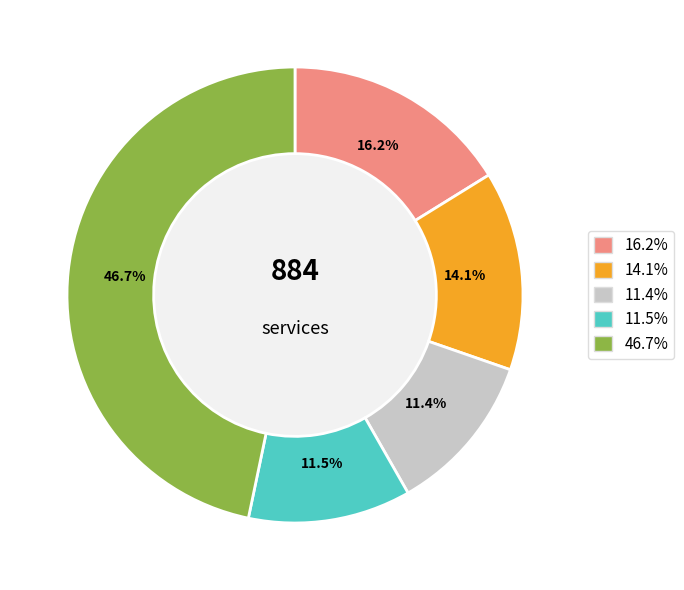

Is there any slice that represents more than half of the pie?

No